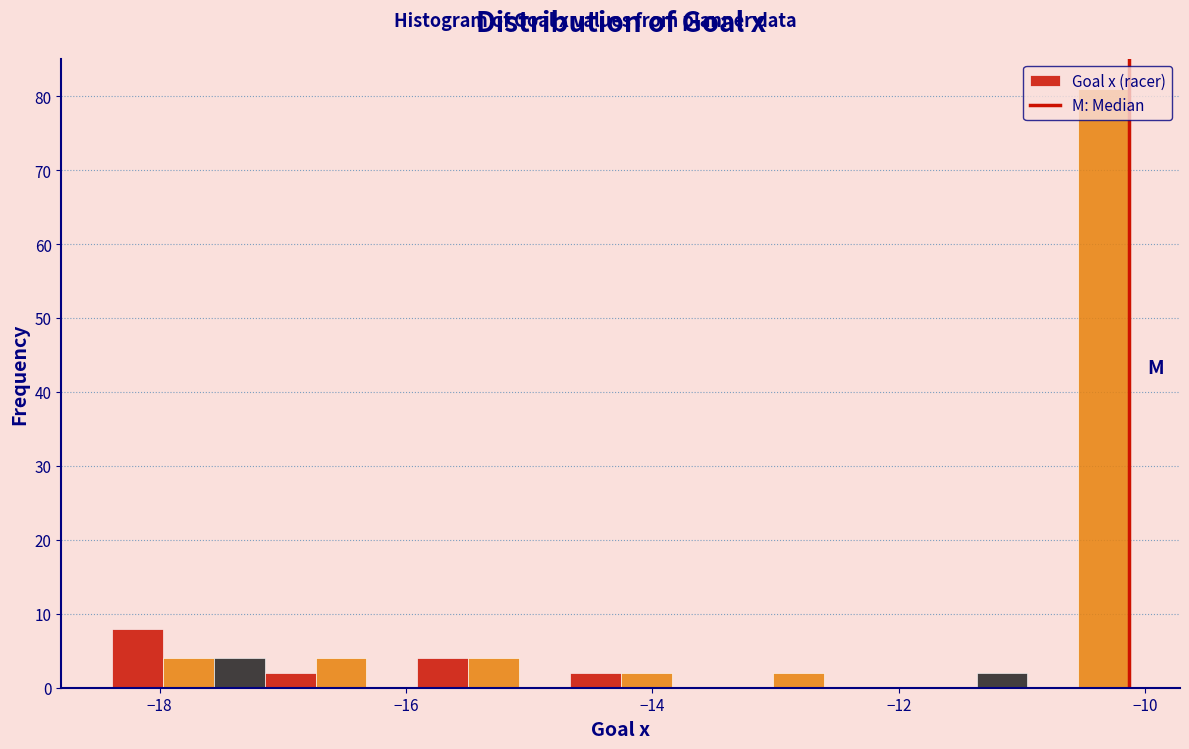

Around what value on the x-axis is the tallest bar? Give the approximate position of its centre, as read against the axis.

-10.4